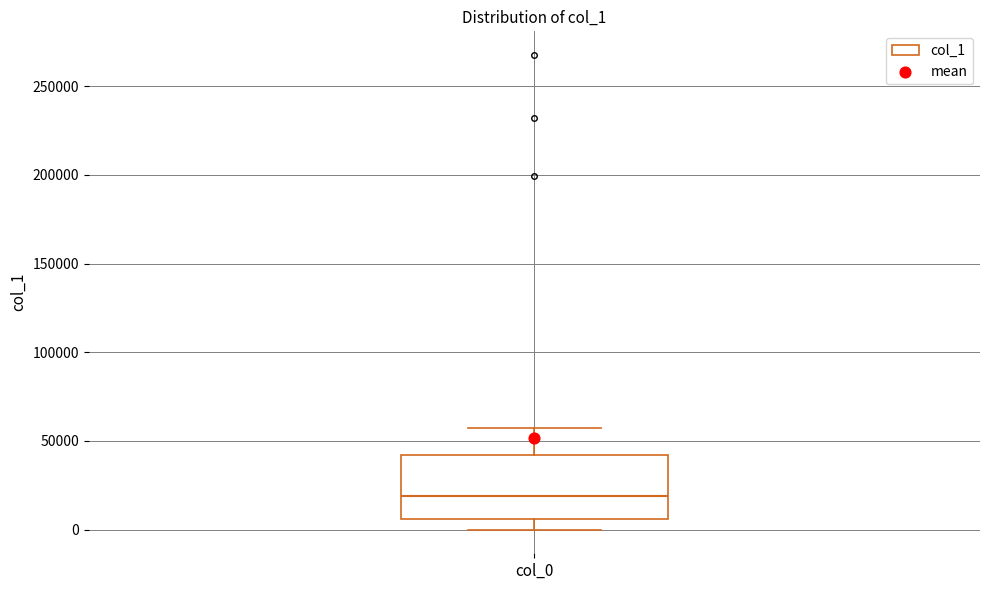

Transcribe this box plot: give where the median line is, the range the box spans, and where the two whiskers end, as read against the y-axis. The values are not printed on the chart, so give them approximately, as read against the axis.

median 20000, box 5000 to 40000, whiskers 0 to 55000